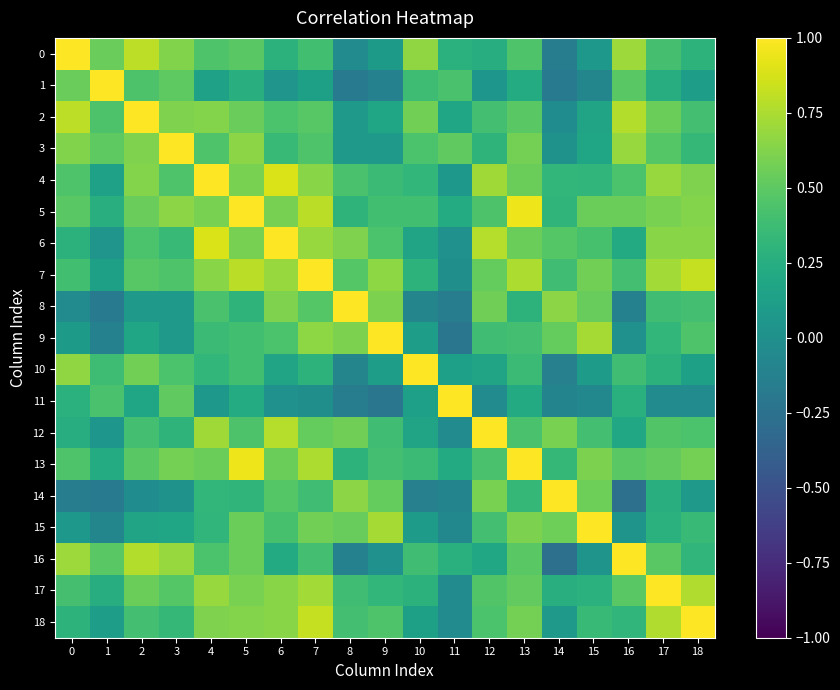

Between 17 and 8, which is larger?

17